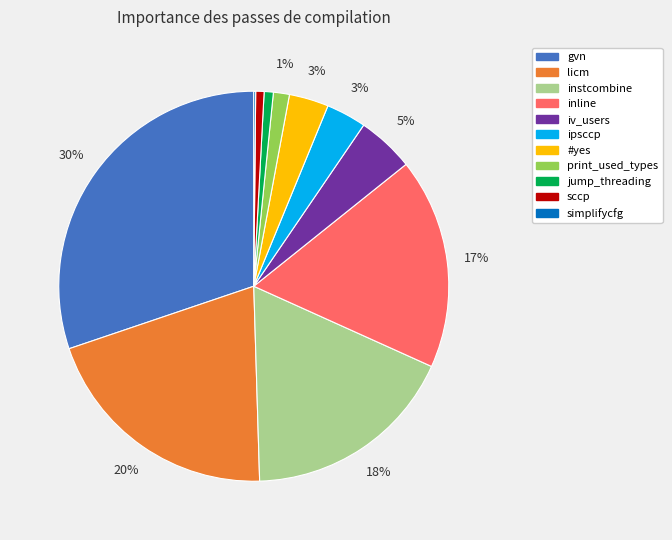

Is there a majority slice in this chart?

No